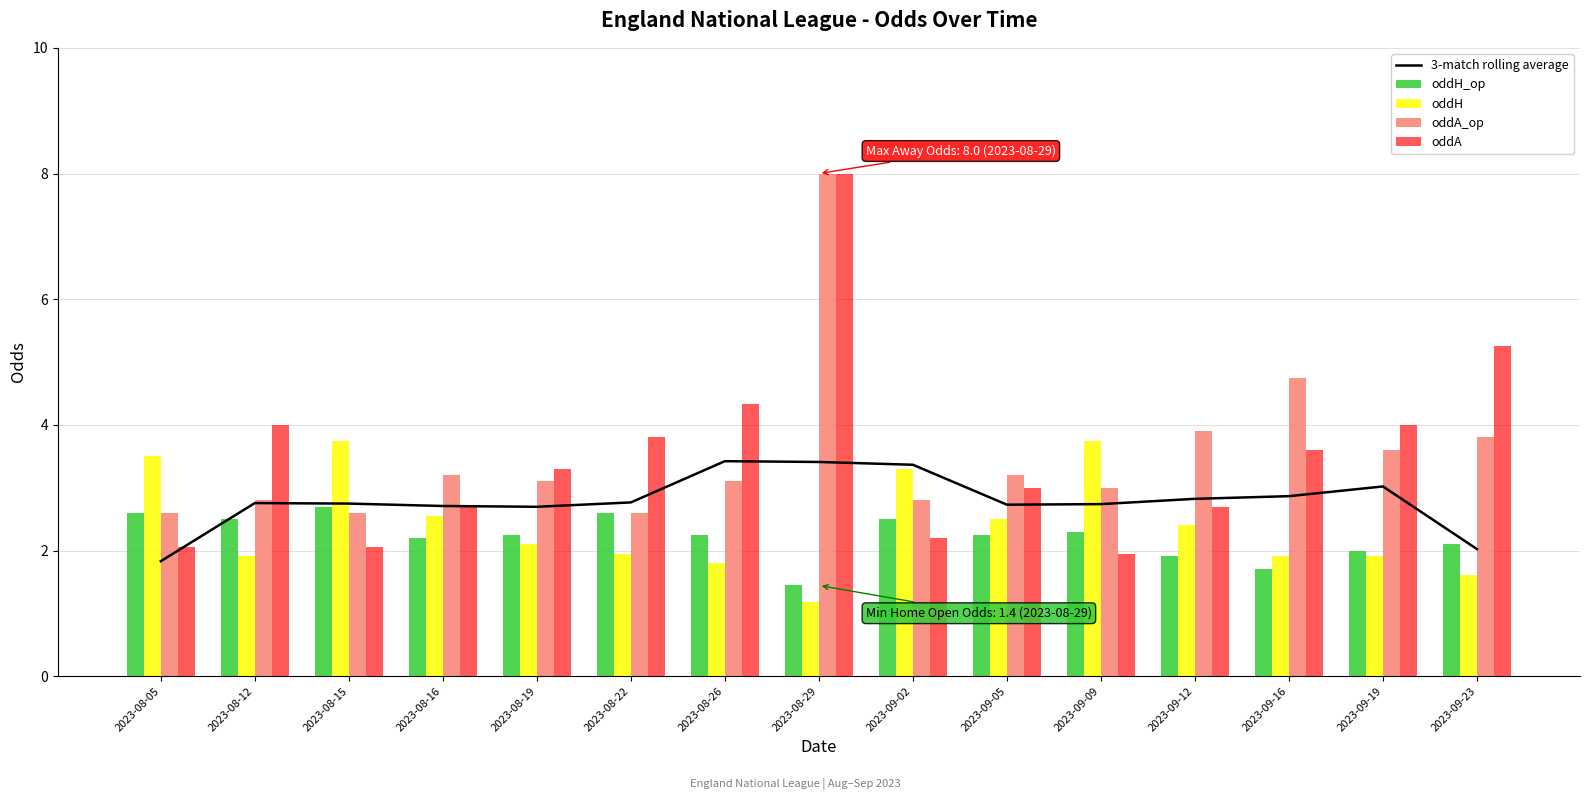

Is the value of oddA_op at 2023-09-16 greater than the value of oddA at 2023-09-09?

Yes